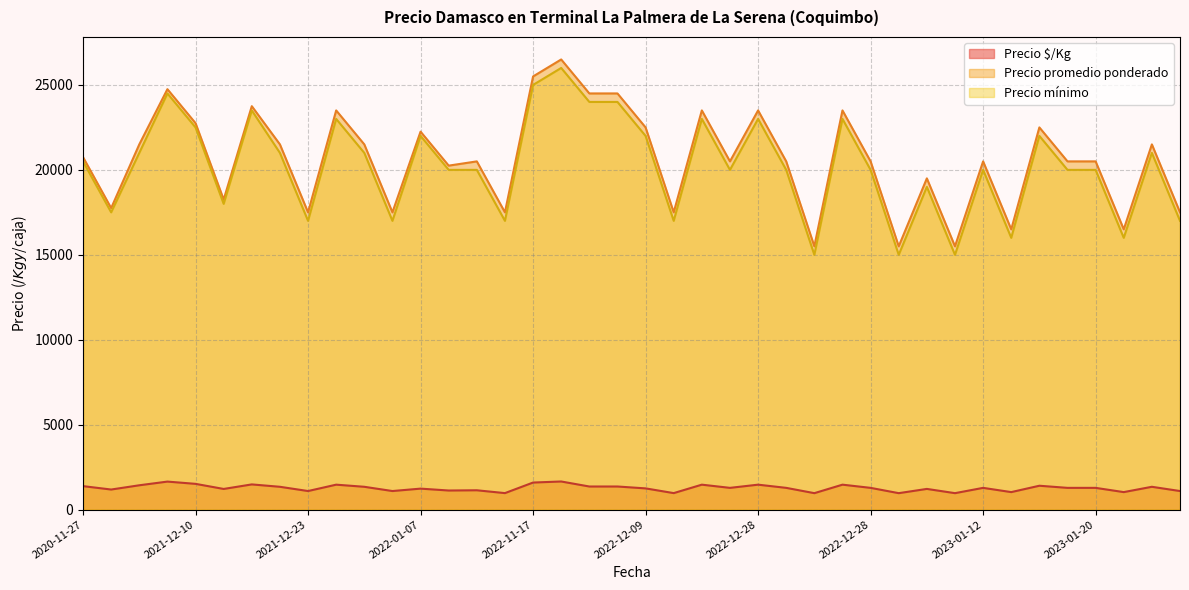

What is the sum of the Precio mínimo values at 2022-12-28 and 2022-12-22?

35000